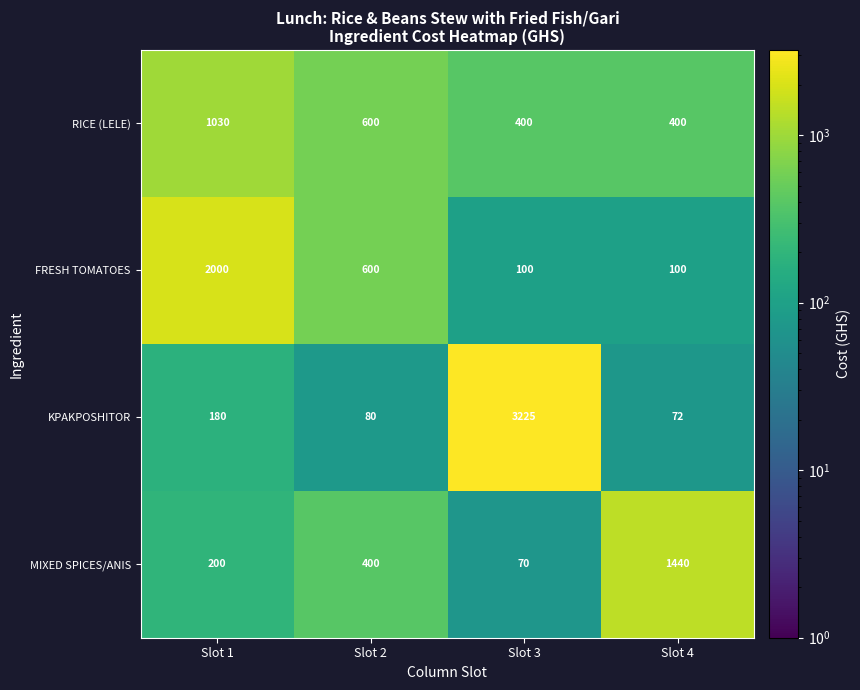

List the series in order of their peak value, lowest first.

RICE (LELE), MIXED SPICES/ANIS, FRESH TOMATOES, KPAKPOSHITOR